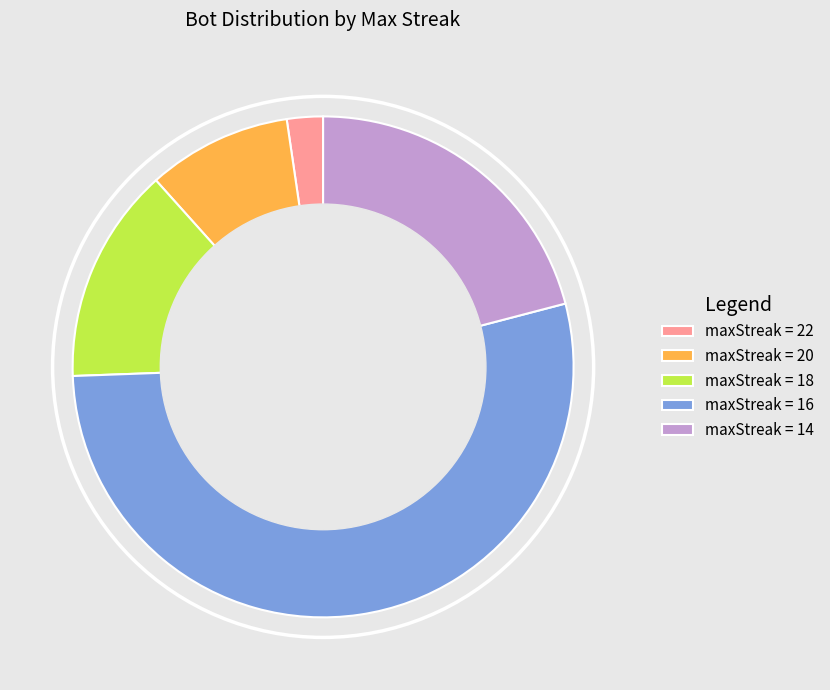

Approximately how many times larger is the value at maxStreak = 14 compared to maxStreak = 16?

0.4